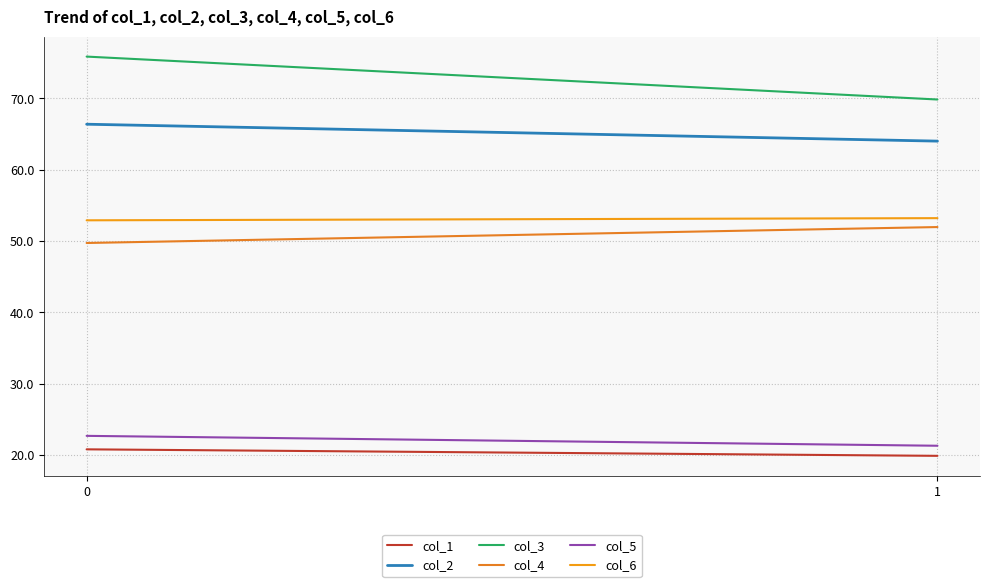

What is the highest value of the col_1 series?

20.8